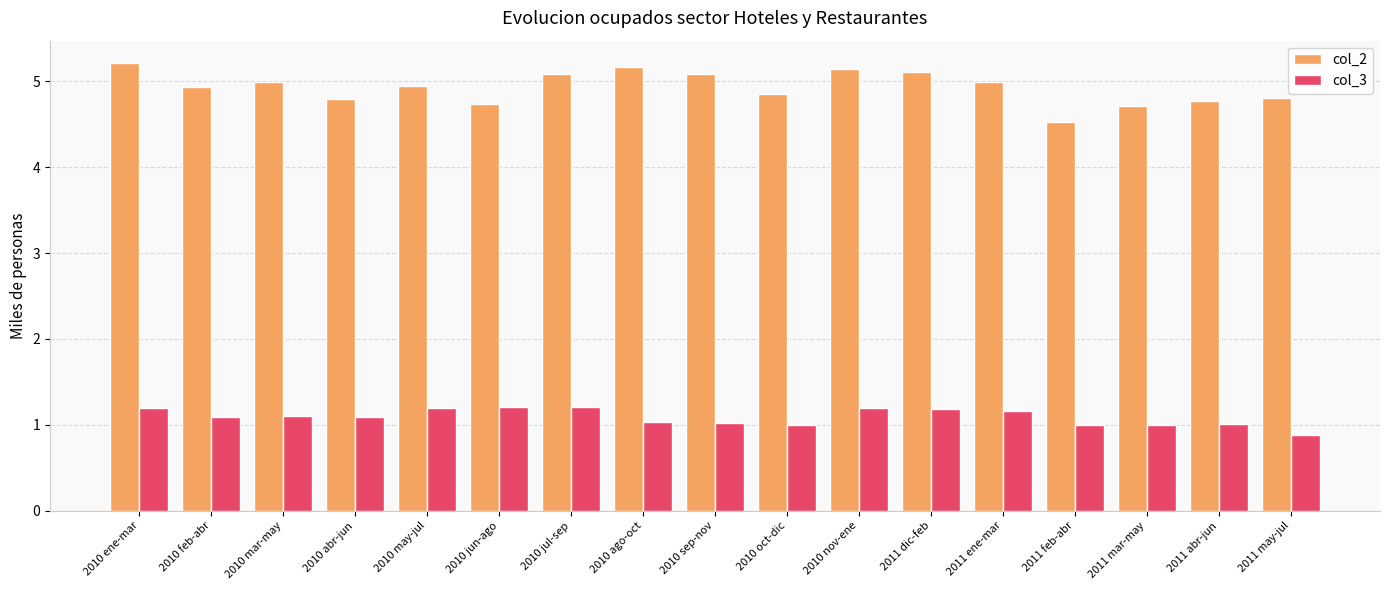

At 2011 ene-mar, list the series in order from smallest to largest.

col_3, col_2